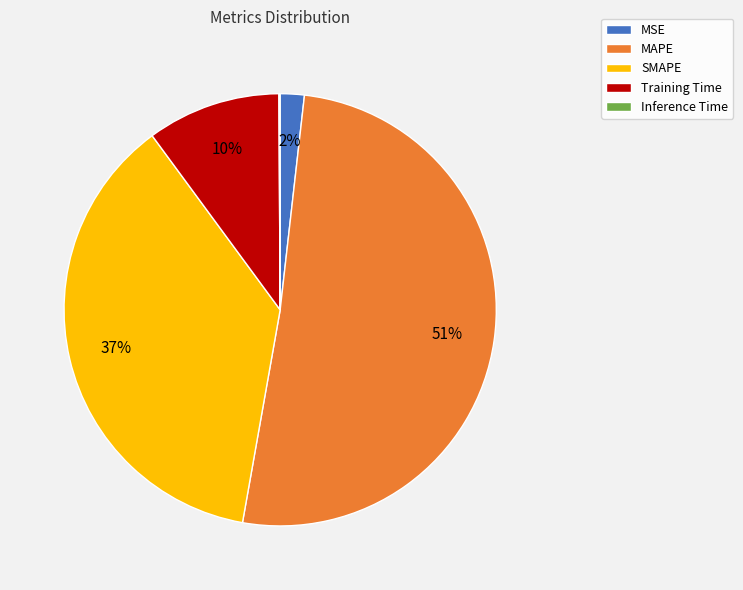

Which category has the biggest portion of the pie?

MAPE